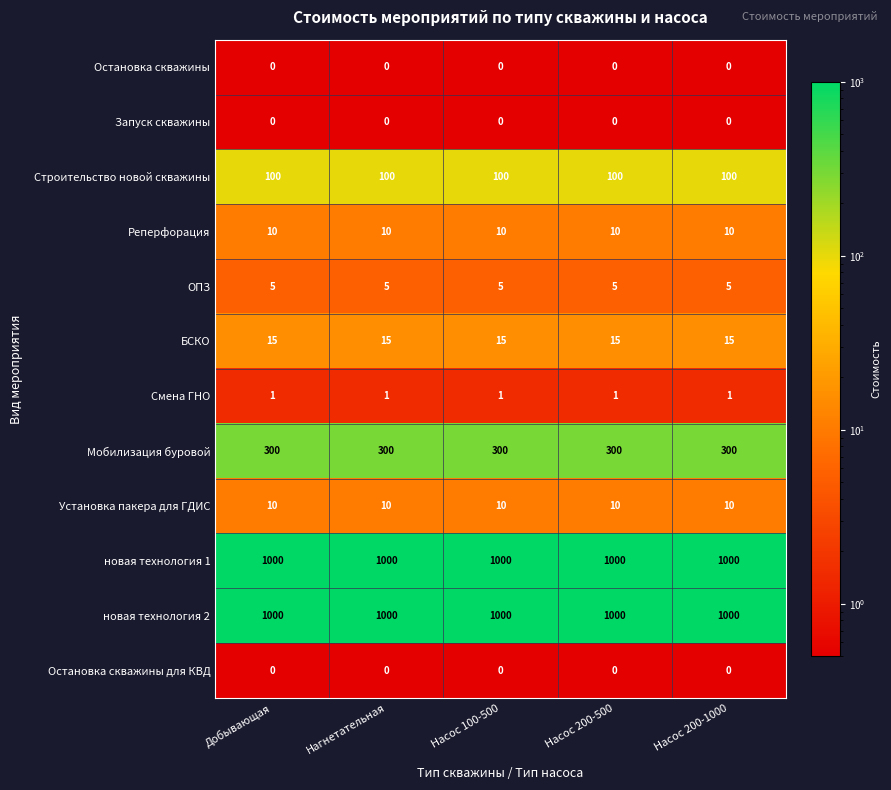

What is the difference between the highest and lowest values at Насос 200-500?

1000